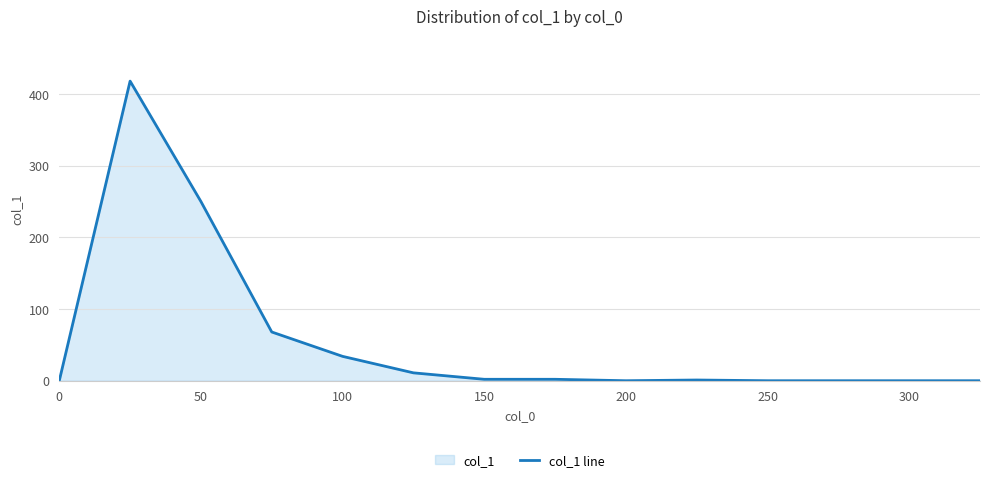

How many values are below 2?

7